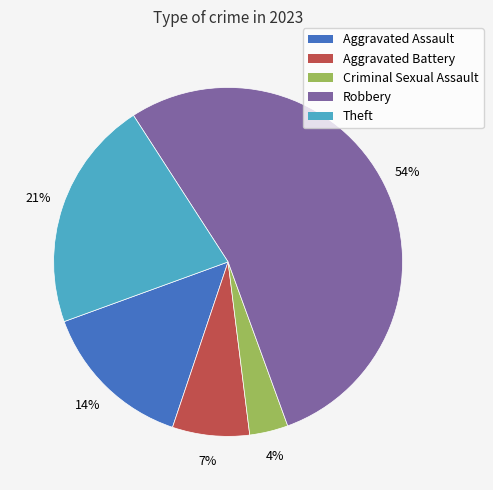

How many segments does this pie chart have?

5